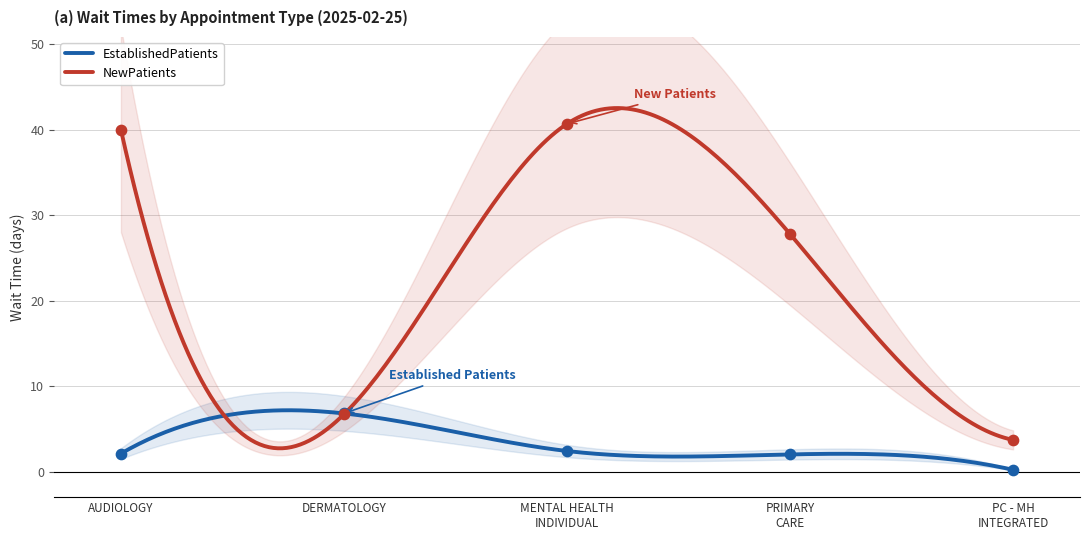

Is the value of EstablishedPatients at AUDIOLOGY greater than the value of NewPatients at DERMATOLOGY?

No